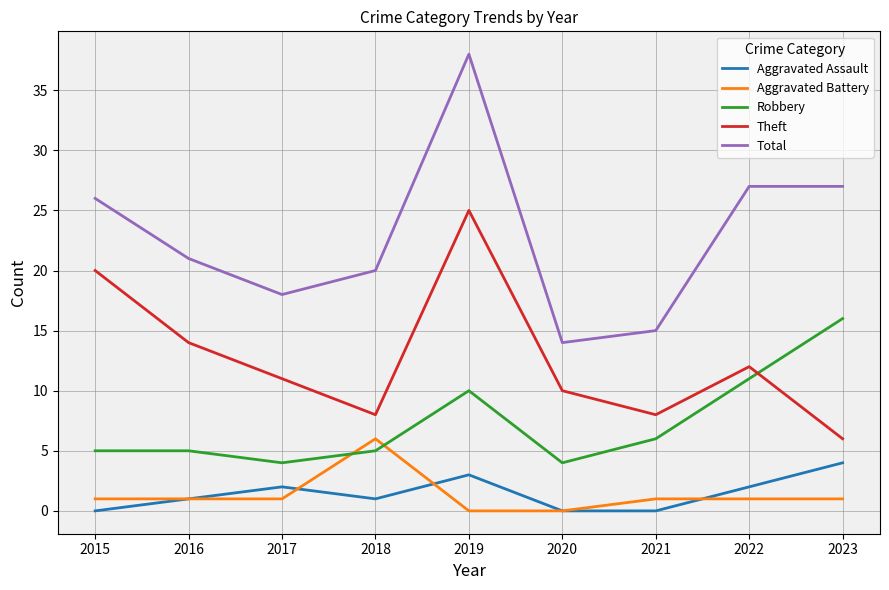

At which label does Total reach its minimum?

2020